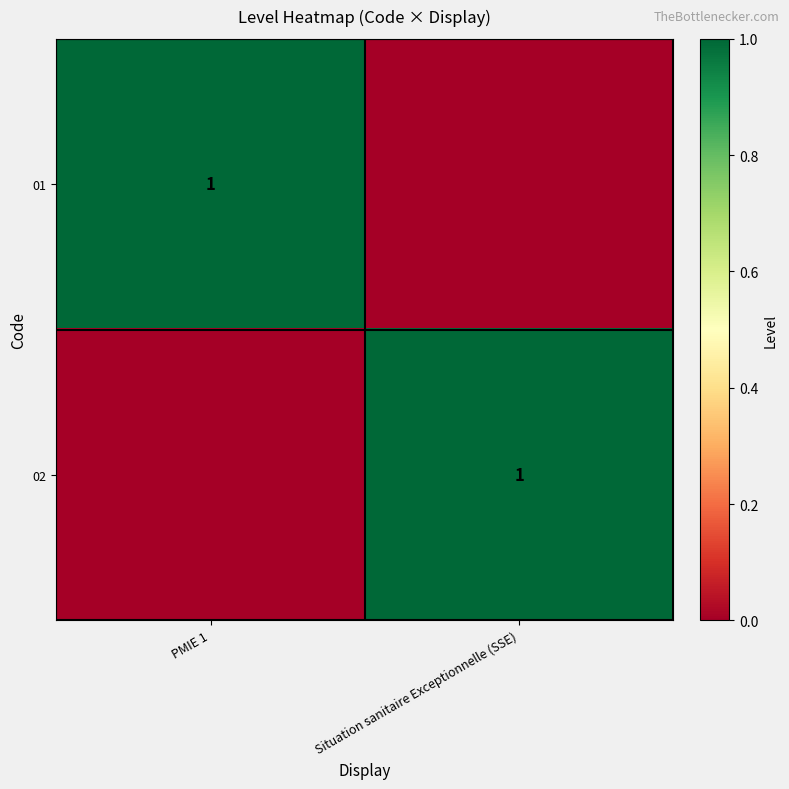

What is the total value across all series at PMIE 1?

1